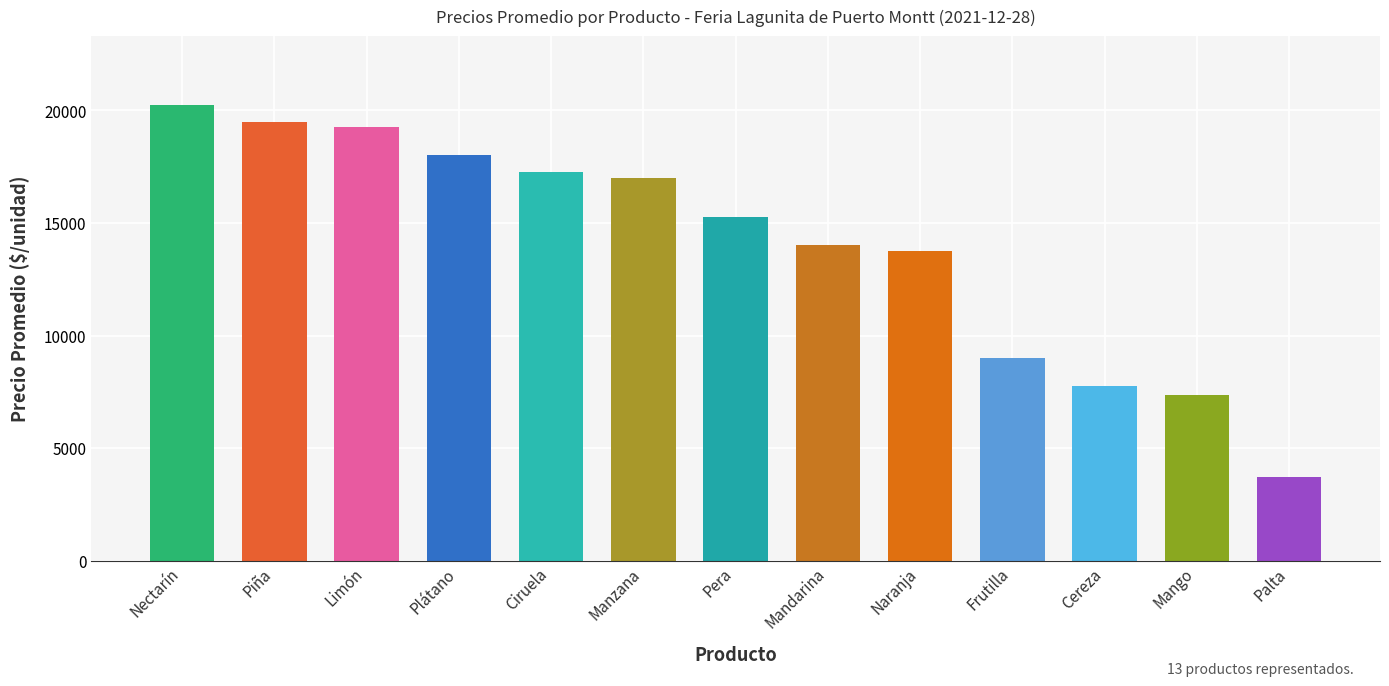

Between Piña and Palta, which is larger?

Piña